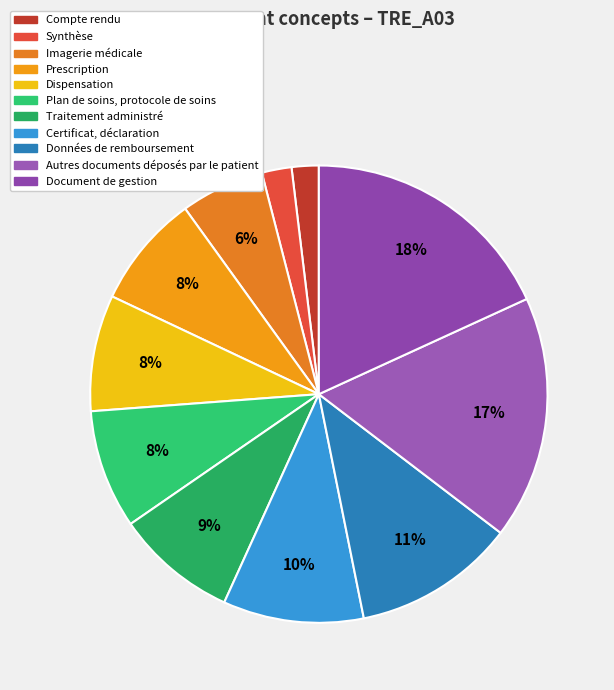

What is the change in value from Imagerie médicale to Certificat, déclaration?

+21